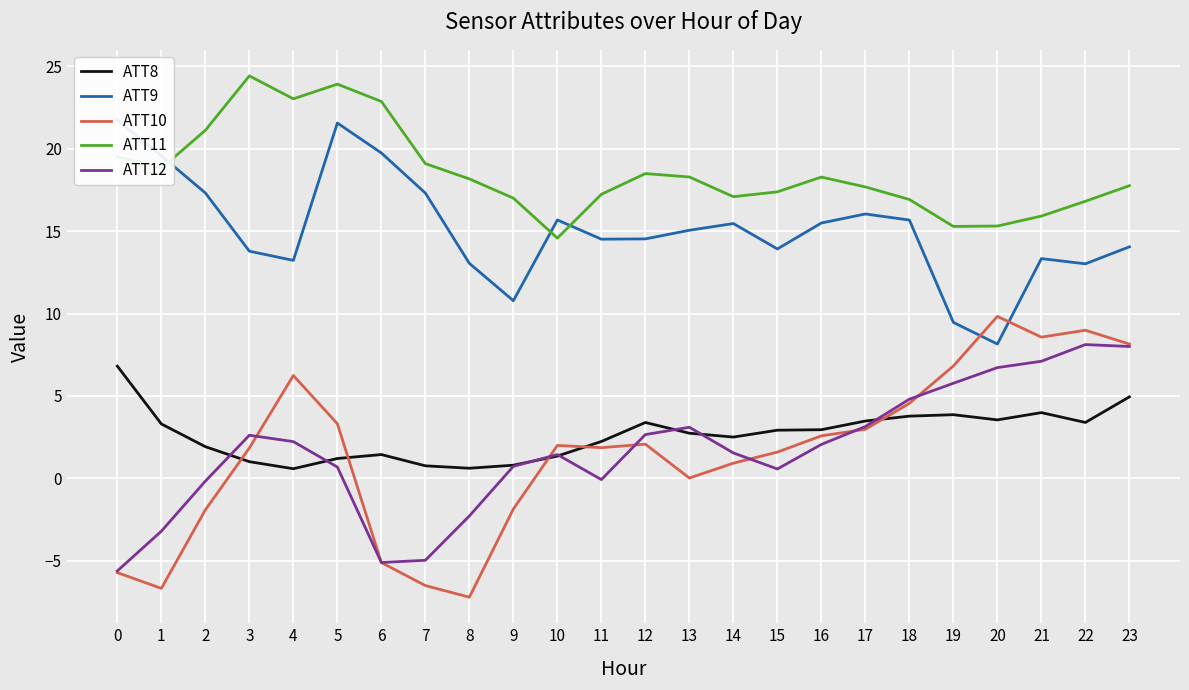

What is the difference between the ATT10 values at 8 and 9?

5.4